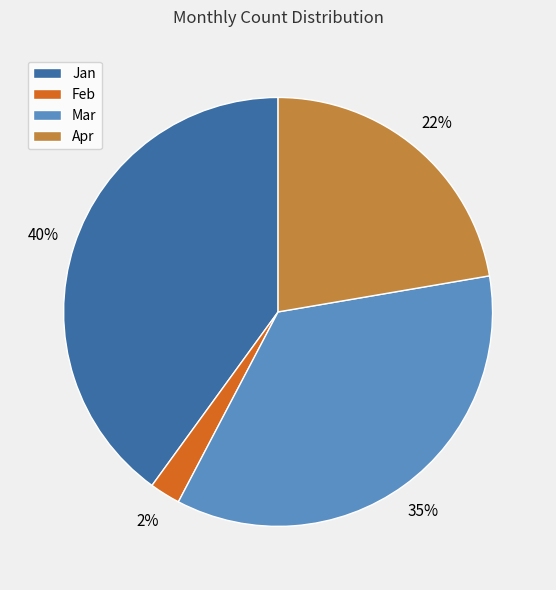

Does Apr account for over 50% of the chart?

No